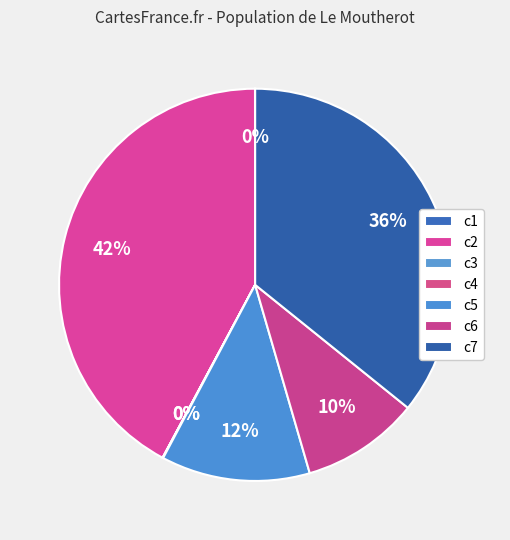

Between c7 and c6, which is larger?

c7